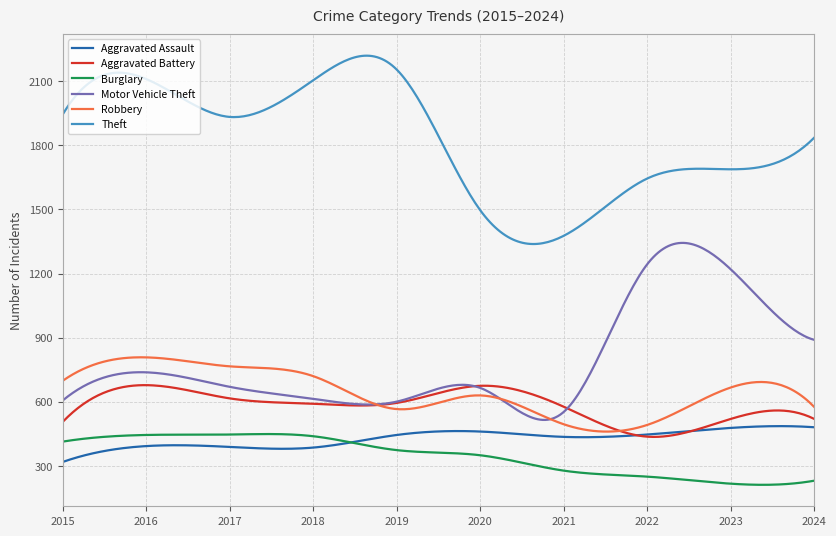

True or false: Burglary and Aggravated Battery cross at least once.

False